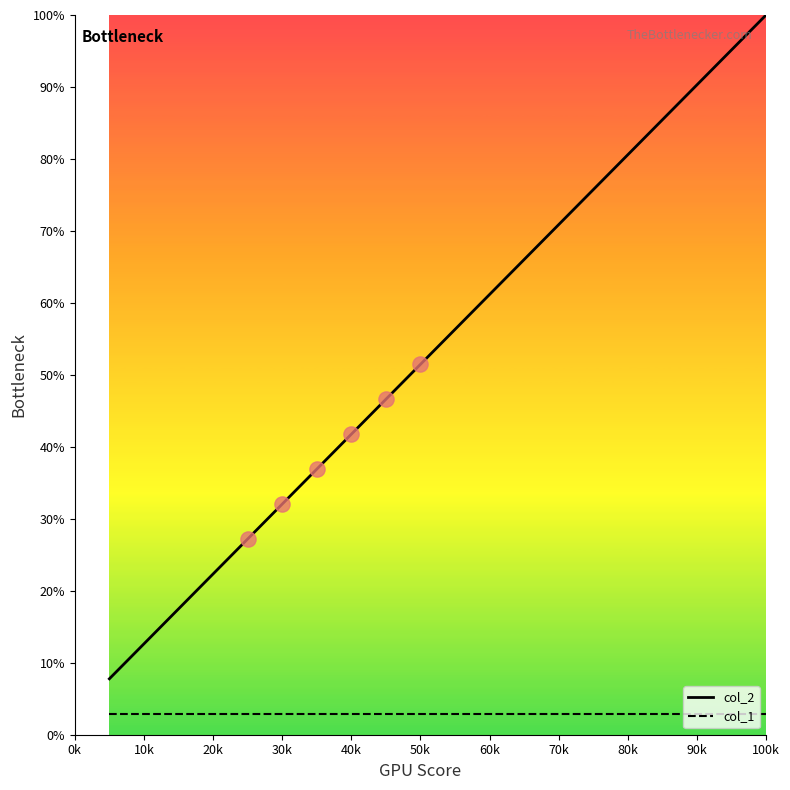

Which series has the largest total across all categories?

col_2